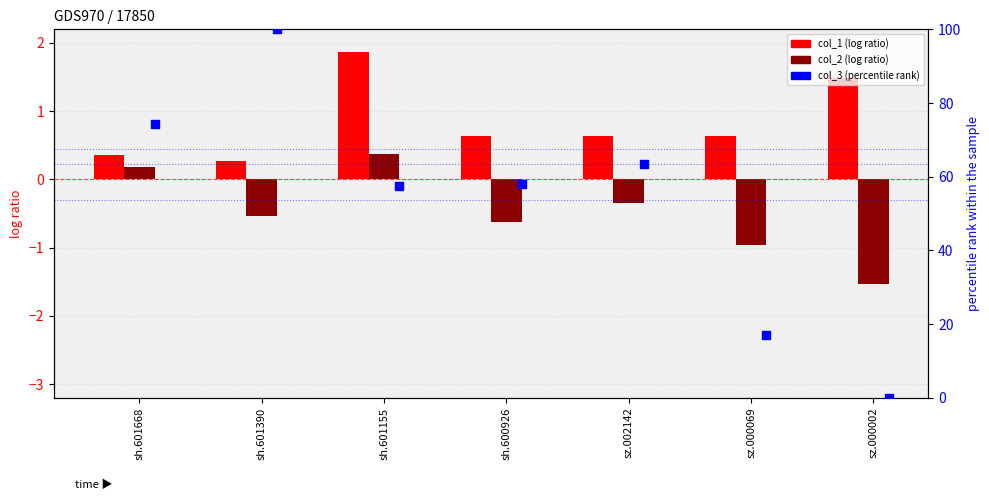

At how many categories does at least one series exceed 27?

5